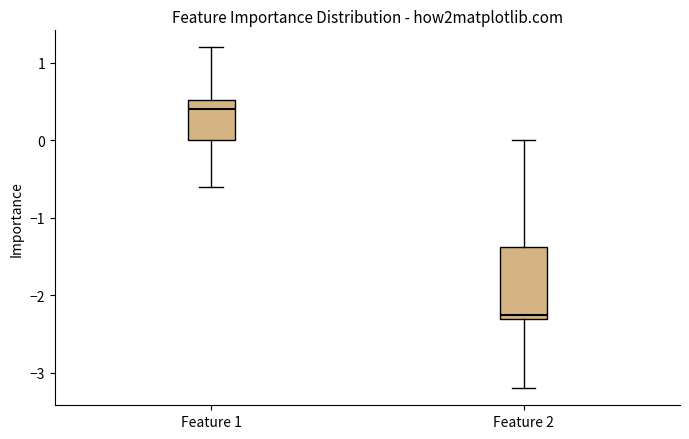

Which box's median line is the highest?

Feature 1